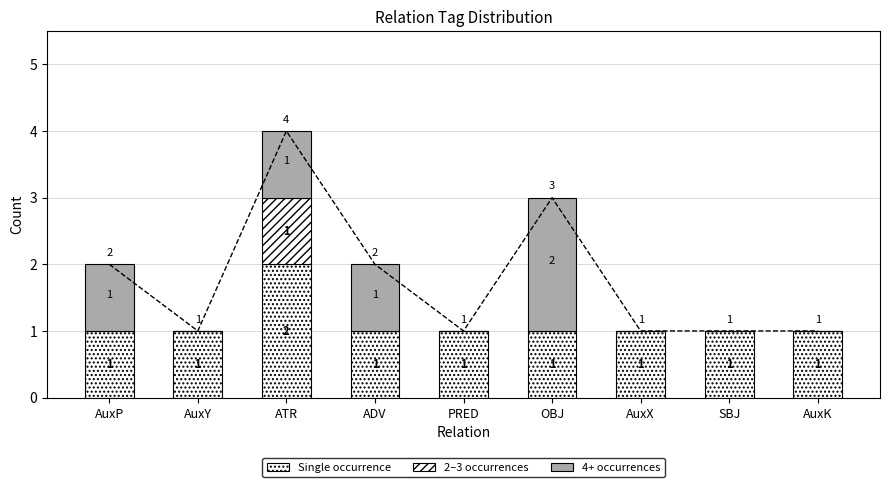

What is the value of the 2–3 occurrences bar at the 3rd from the left?

1